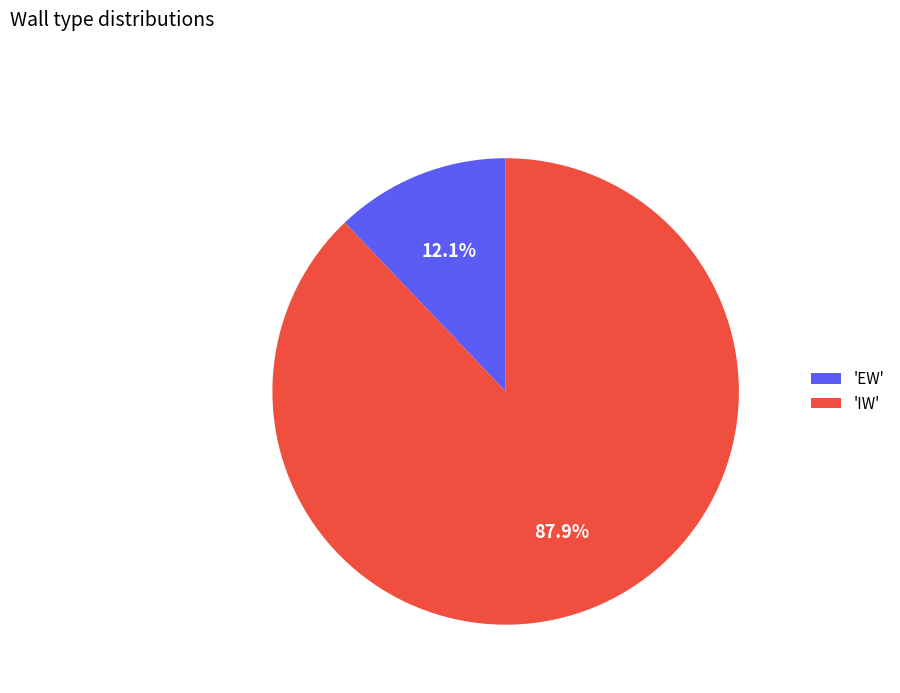

Between 'EW' and 'IW', which is larger?

'IW'